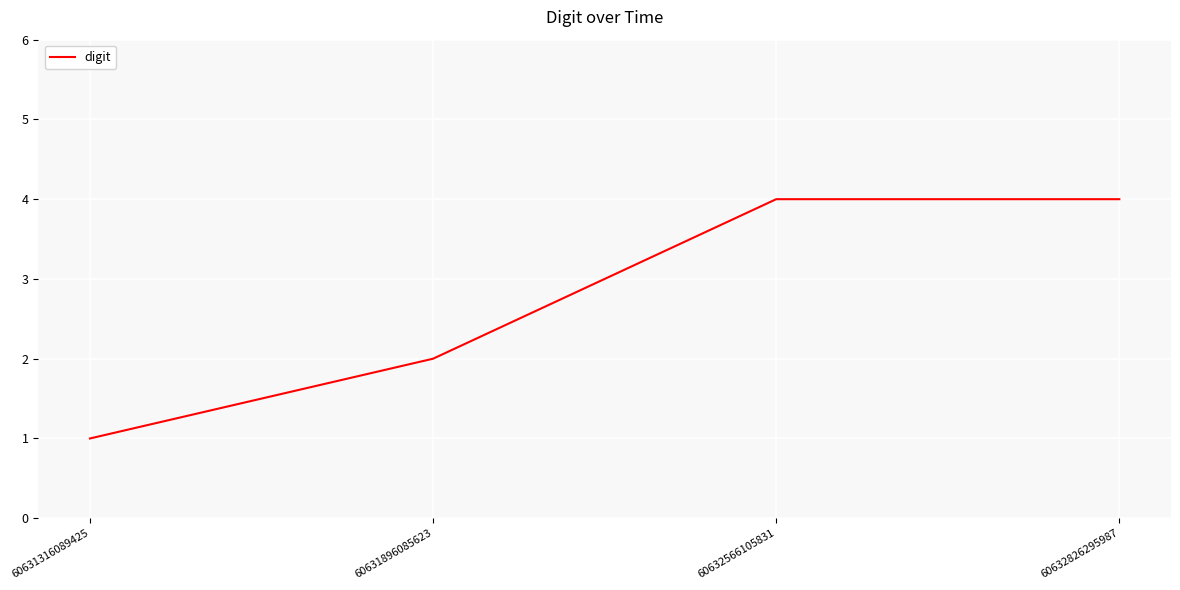

Count the number of data series in this chart.

1